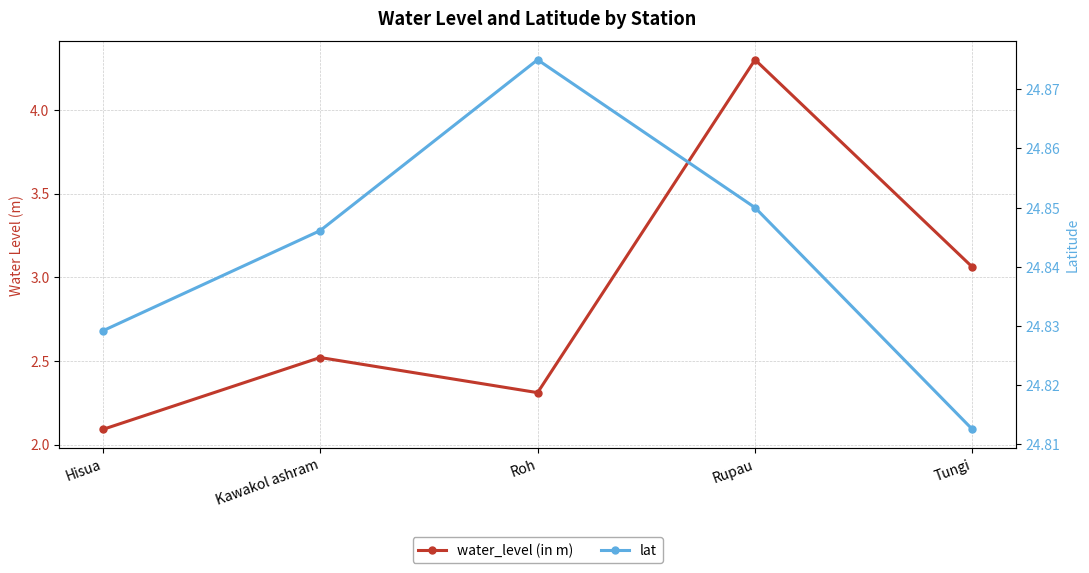

The lat series shows 24.9 at Roh. True or false?

True